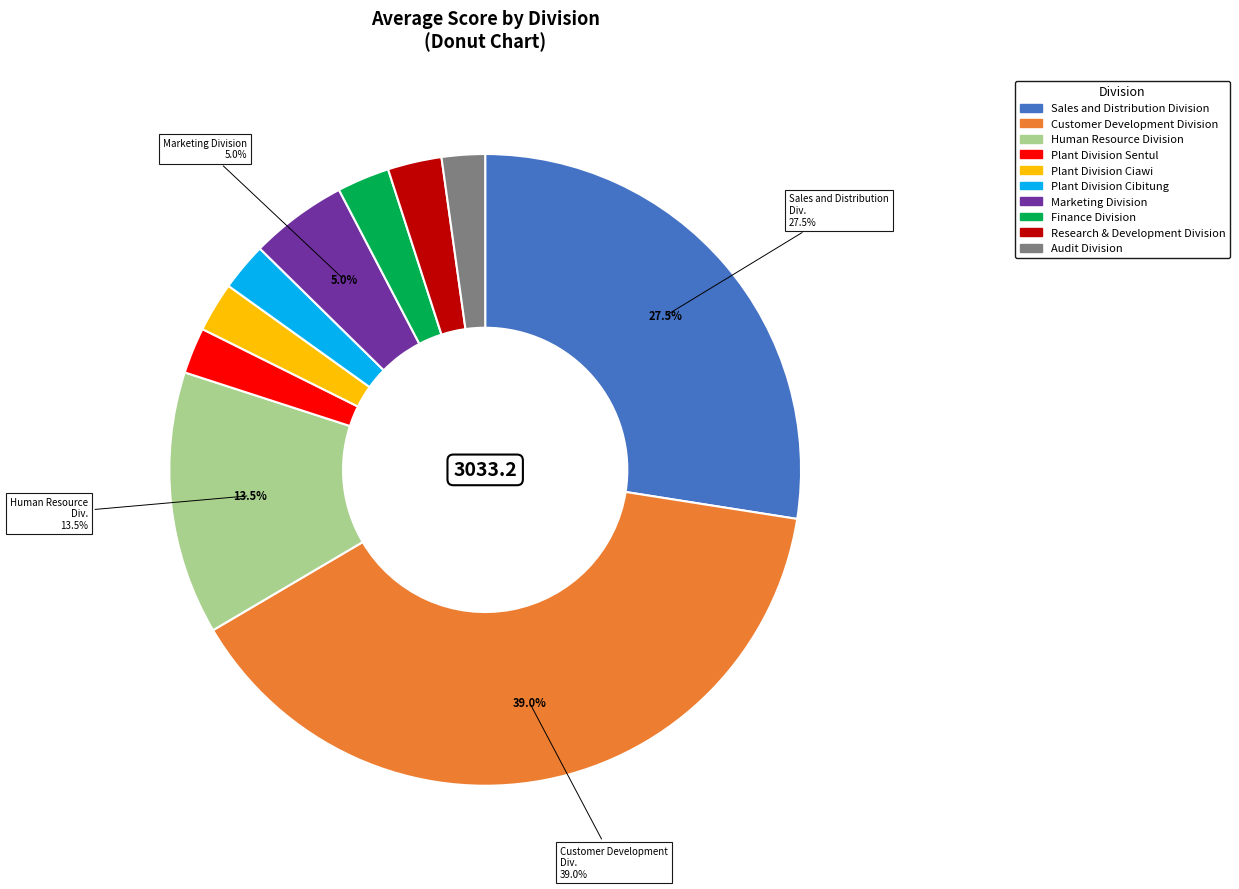

To the nearest percent, what is the difference between the Research & Development Division and Audit Division slice percentages?

1%